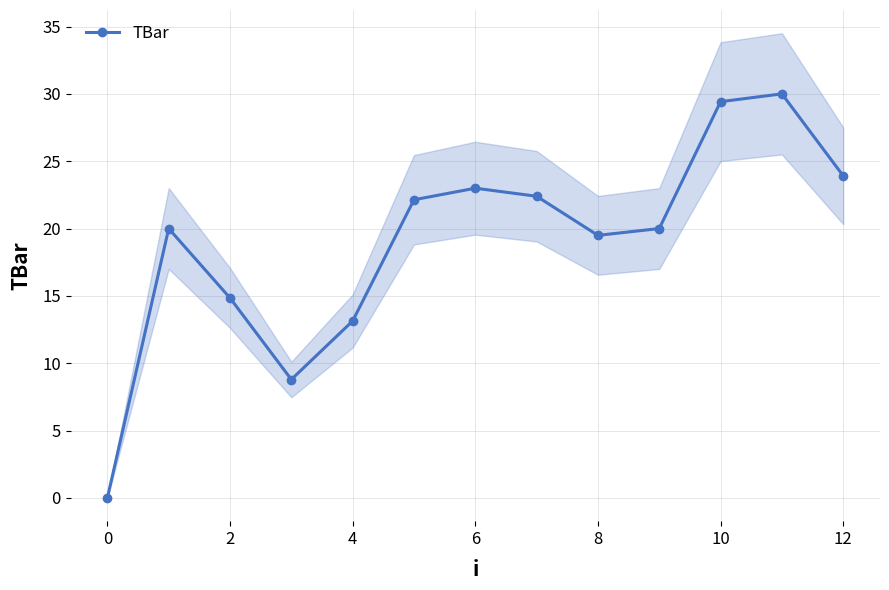

How many points are lower than both their immediate neighbors (excluding endpoints)?

2